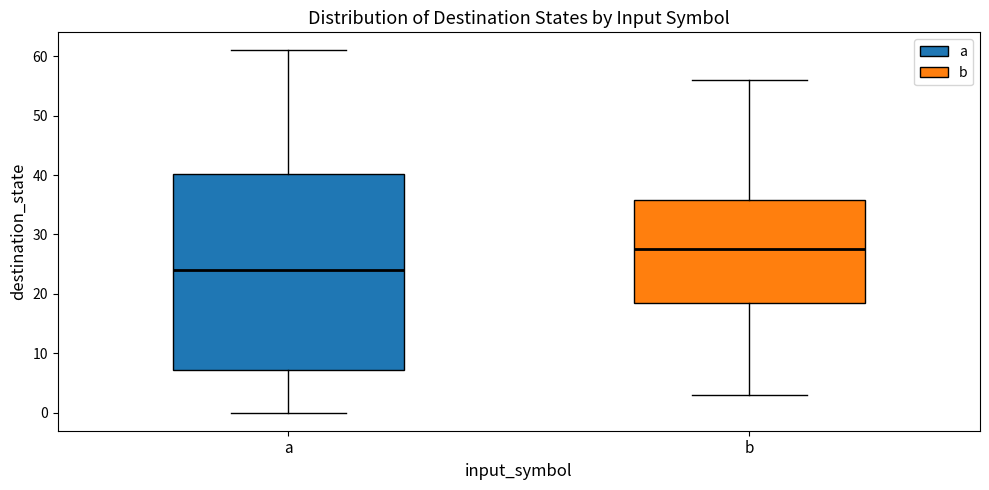

Reading left to right, read every box against the y-axis: the position of its median line, the range the box covers, and the ends of its whiskers. The values are not printed on the chart, so give them approximately, as read against the axis.

a: median 24, box 7 to 40, whiskers 0 to 61
b: median 28, box 19 to 36, whiskers 3 to 56